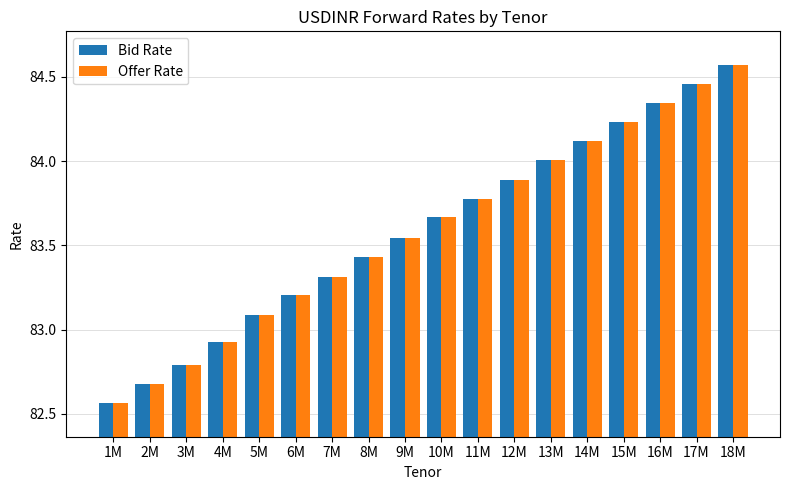

What is the label of the 1st bar from the right?

18M